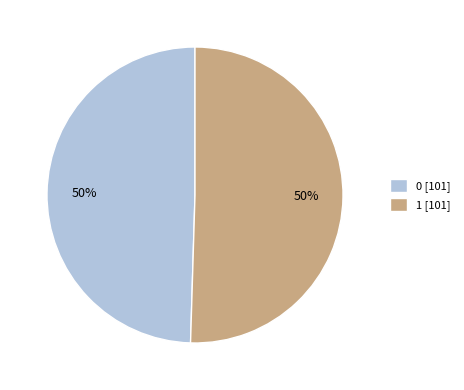

Count the number of slices in the pie.

2